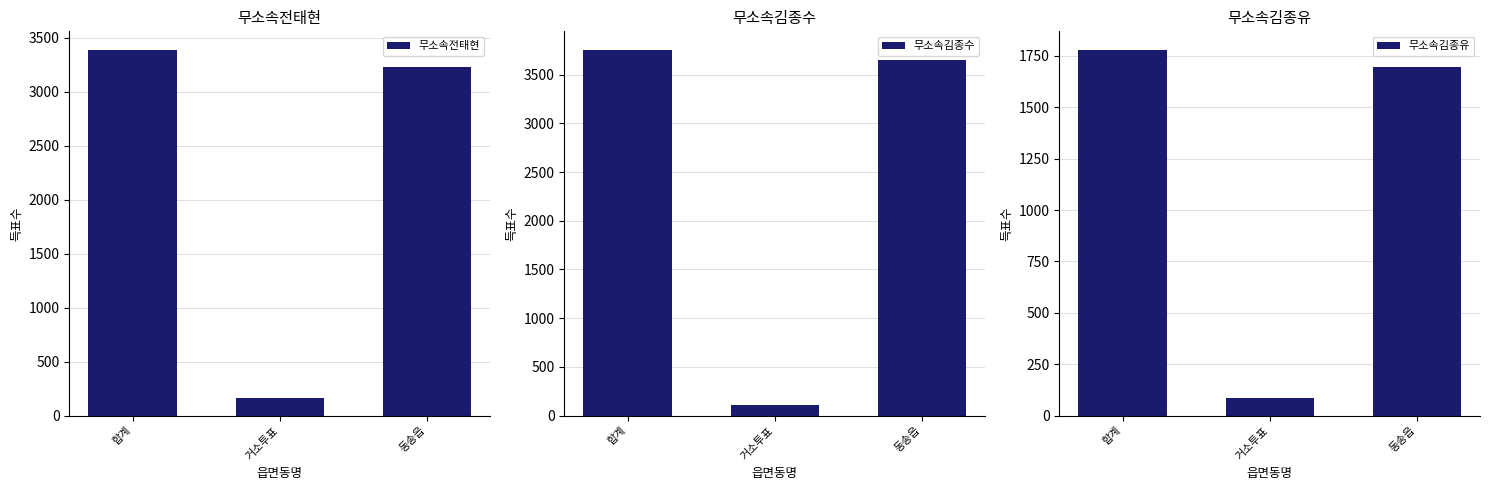

What is the sum of all 무소속김종유 values?

3560